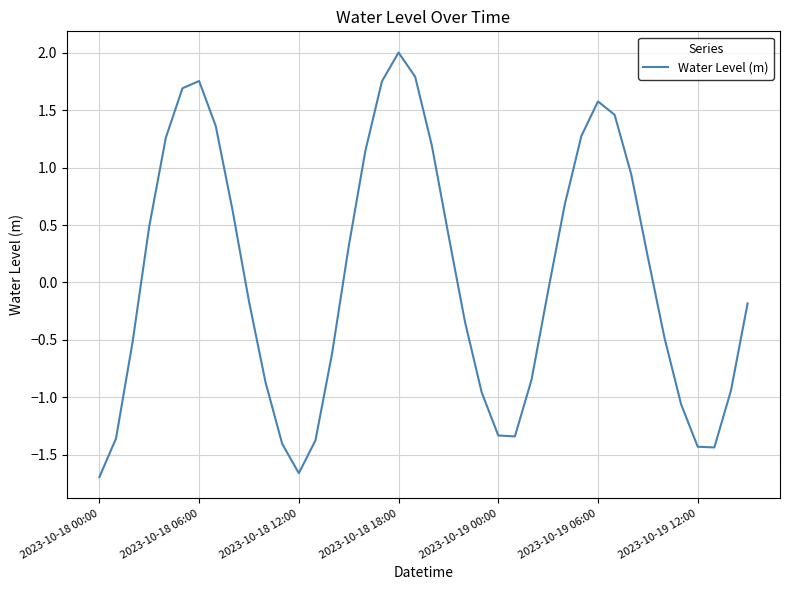

How many values are above zero?

19